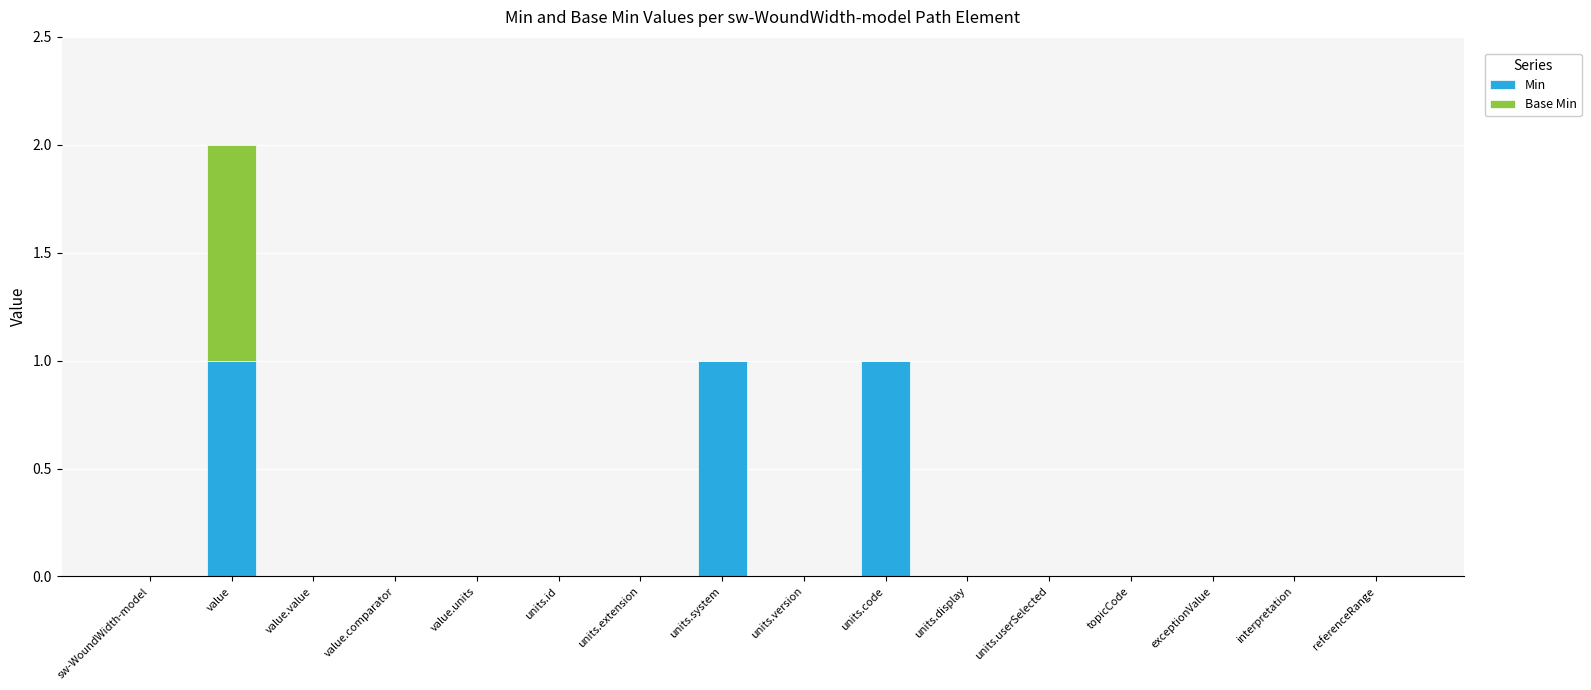

What are all the series names shown in the legend?

Min, Base Min